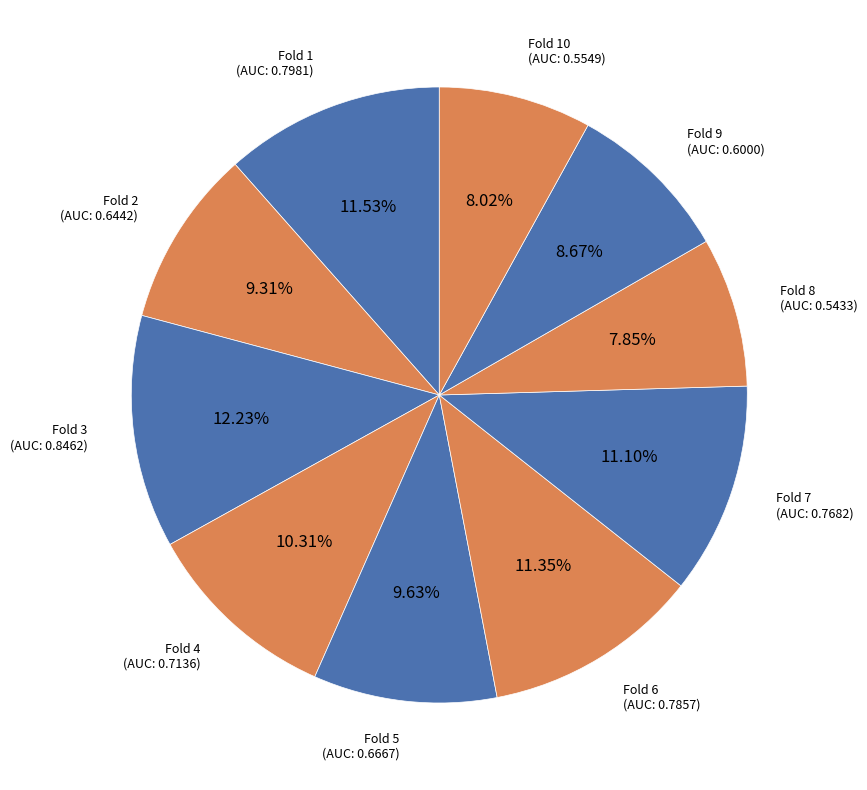

Count the number of slices in the pie.

10